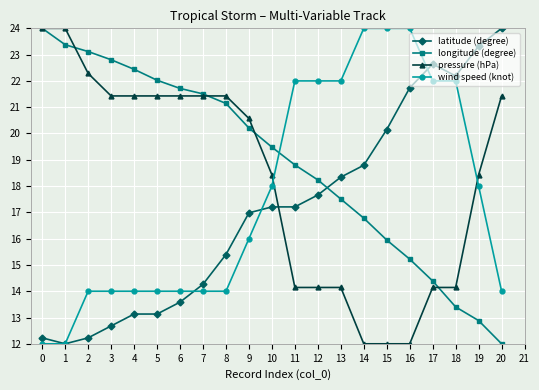

Rank the series at 6 from lowest to highest value.

latitude (degree), wind speed (knot), pressure (hPa), longitude (degree)